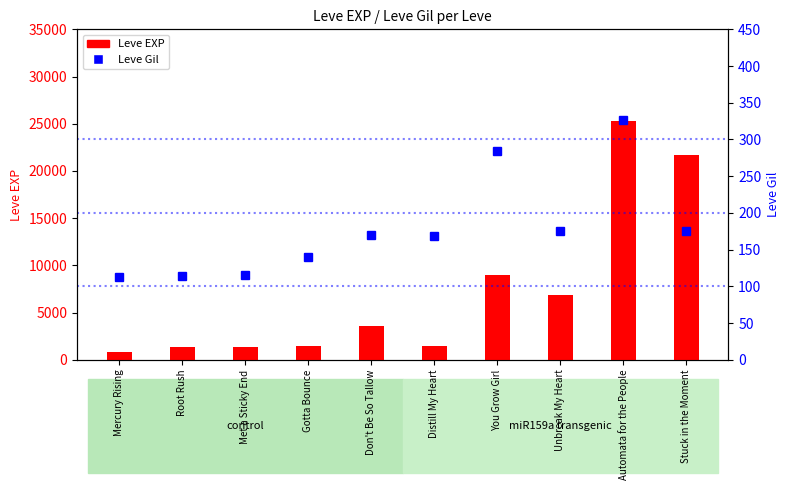

The value of Leve EXP at Automata for the People is 25250. True or false?

True